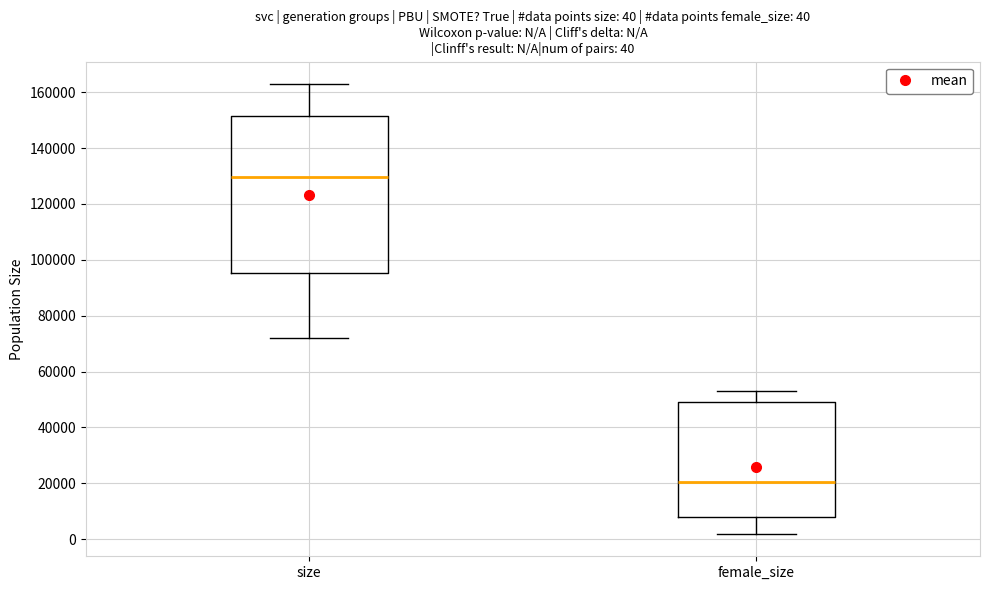

Which box has the lowest median line?

female_size